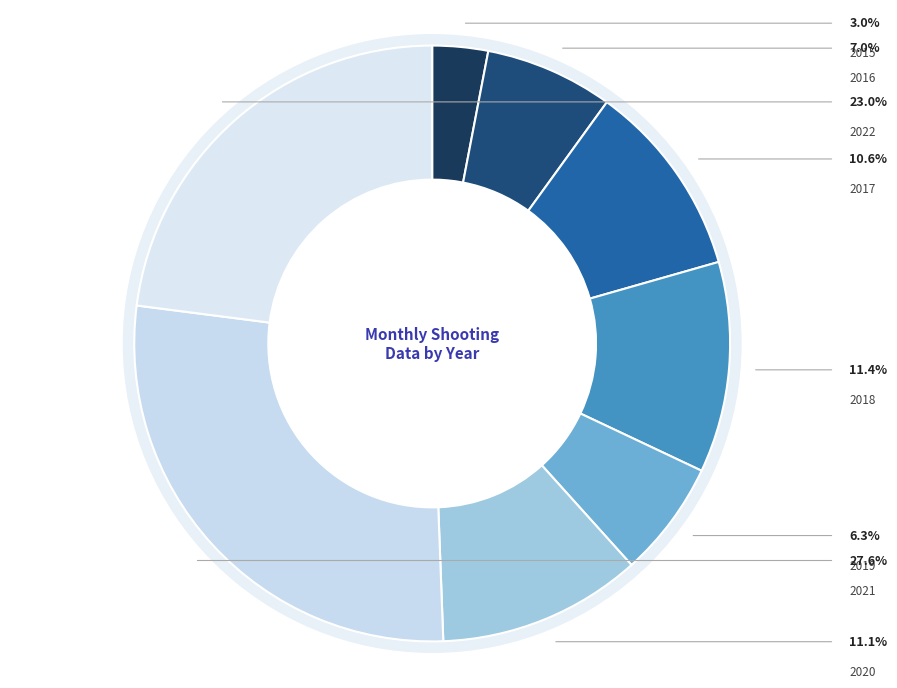

Which category has the biggest portion of the pie?

2021